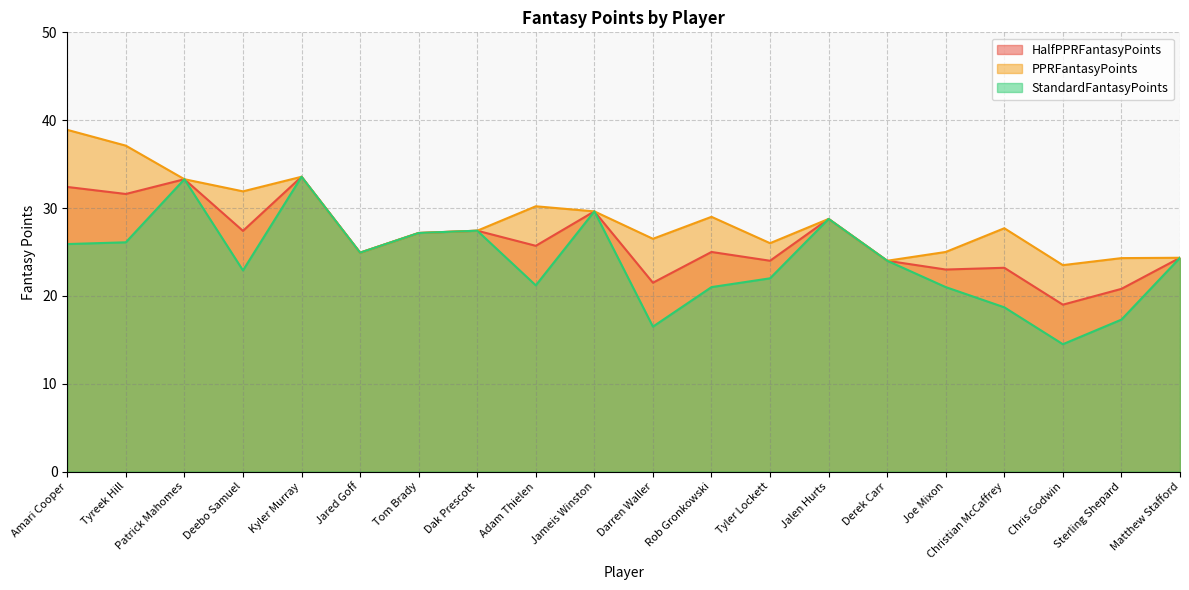

Count the number of data series in this chart.

3